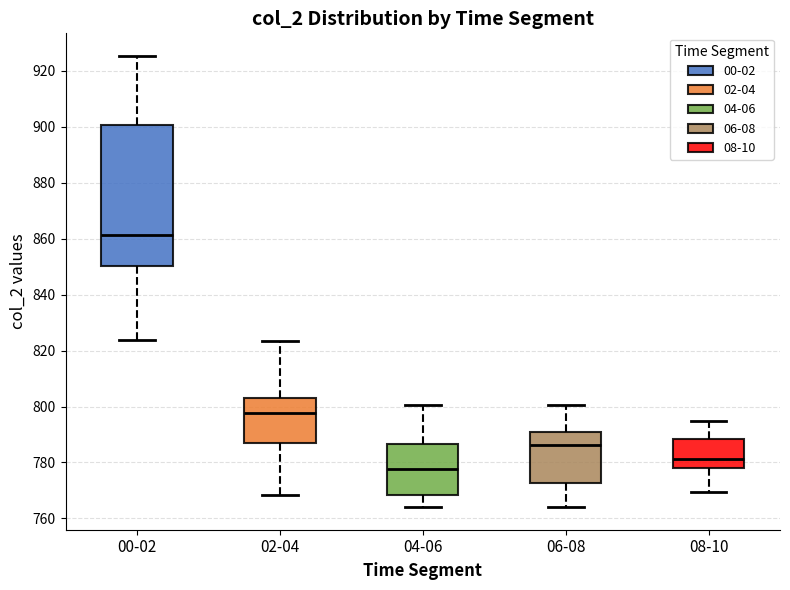

Where is the lower edge of the box for 06-08 on the y-axis? The values are not printed on the chart, so give them approximately, as read against the axis.

772